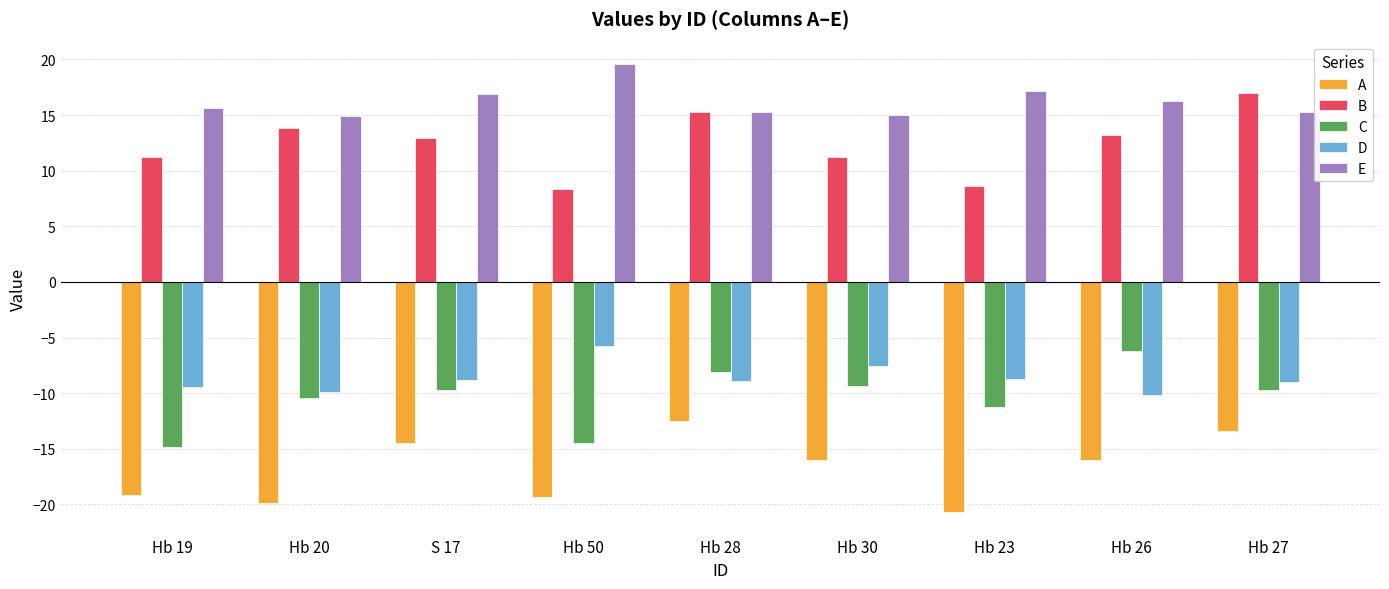

List the series in order of their peak value, highest first.

E, B, D, C, A